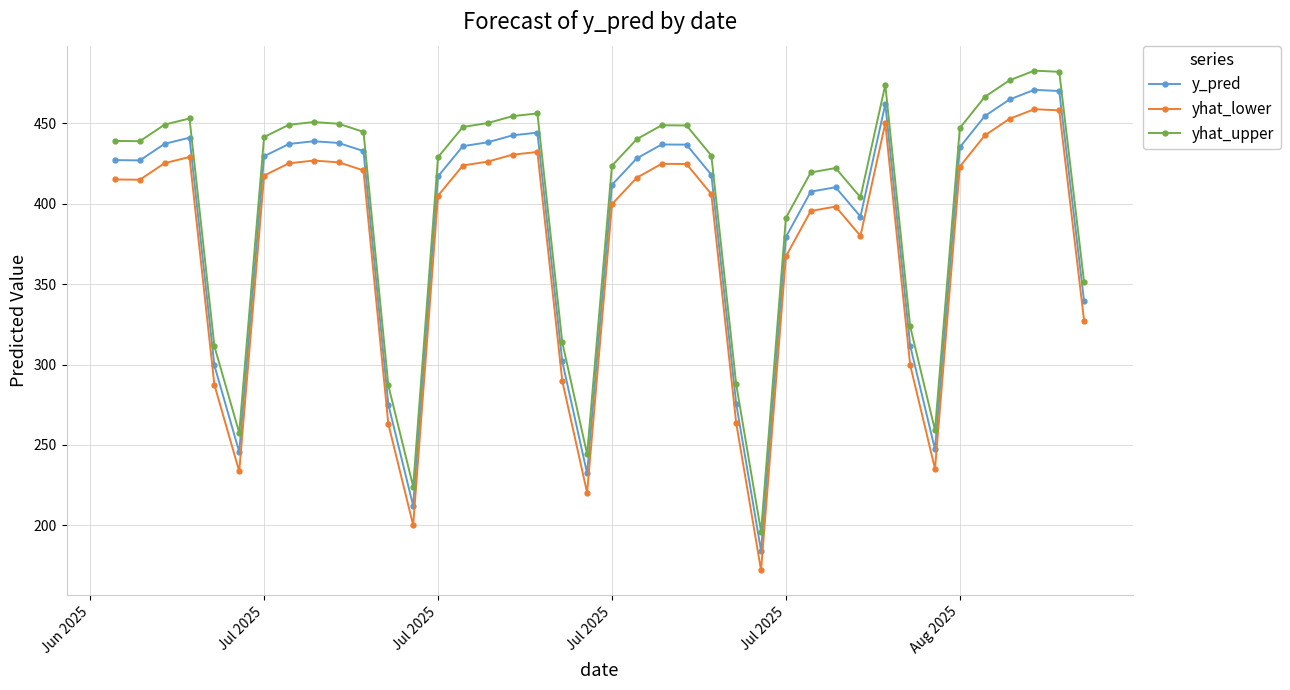

True or false: yhat_upper and y_pred cross at least once.

False